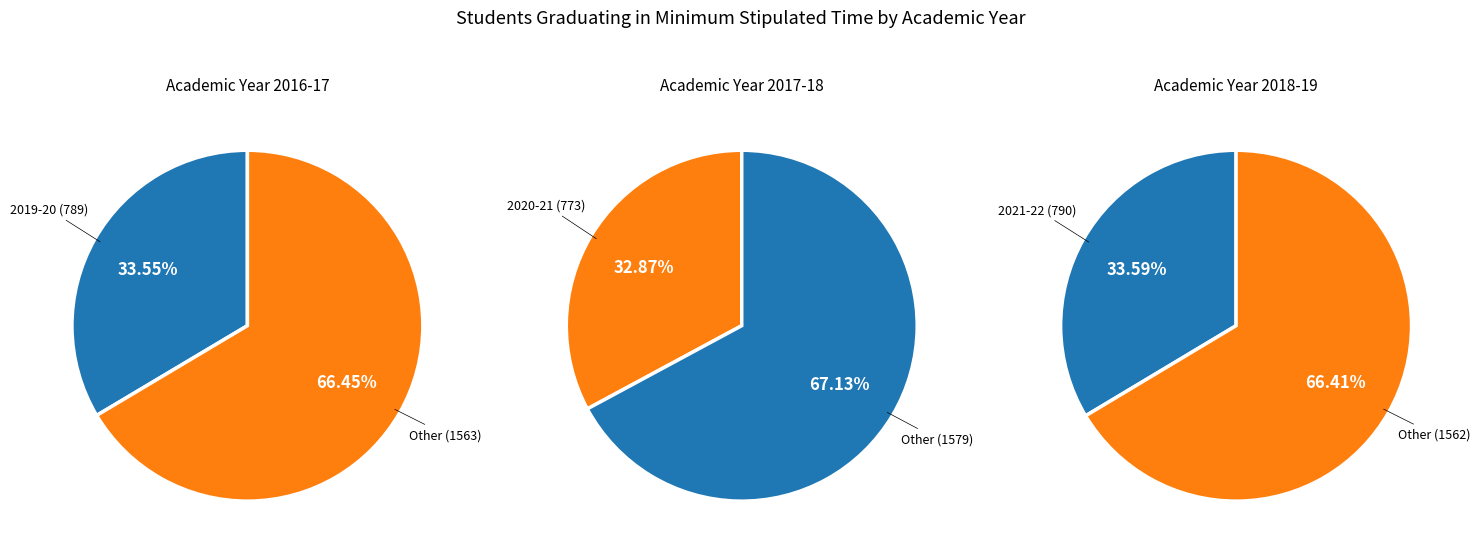

How much of the chart is everything except 2019-20?

66.5%